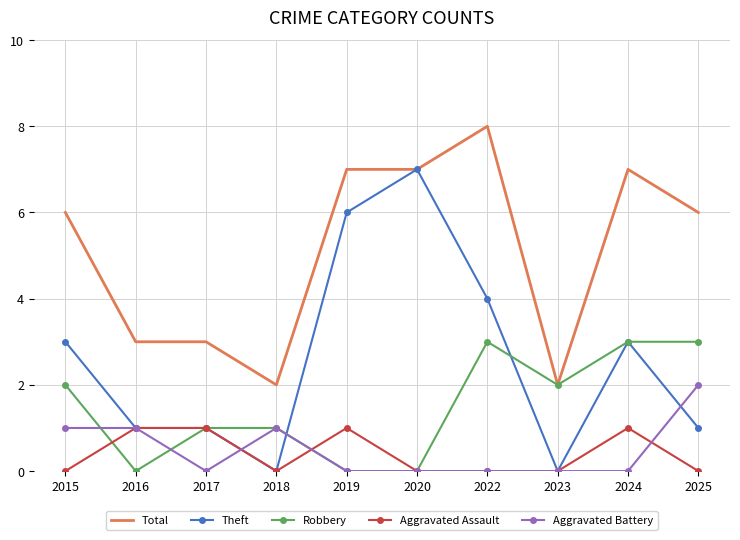

Reading left to right, list all the values displayed in this chart.

Total: 6	3	3	2	7	7	8	2	7	6
Theft: 3	1	1	0	6	7	4	0	3	1
Robbery: 2	0	1	1	0	0	3	2	3	3
Aggravated Assault: 0	1	1	0	1	0	0	0	1	0
Aggravated Battery: 1	1	0	1	0	0	0	0	0	2